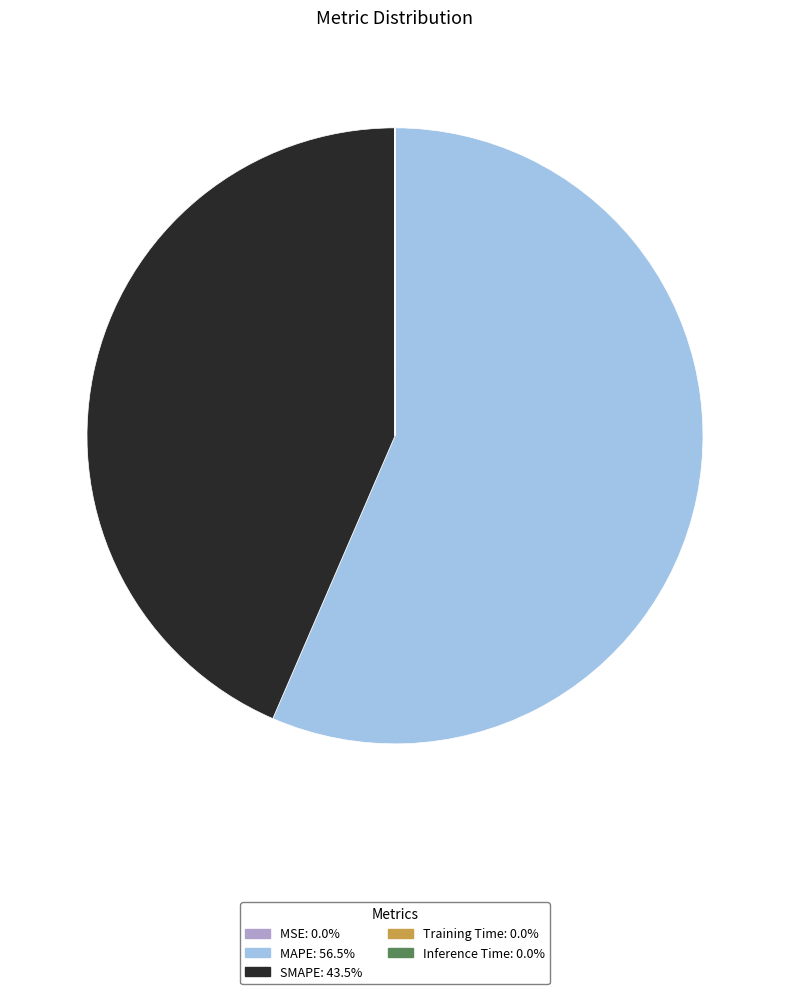

Do SMAPE and MAPE together represent more than half of the pie?

Yes